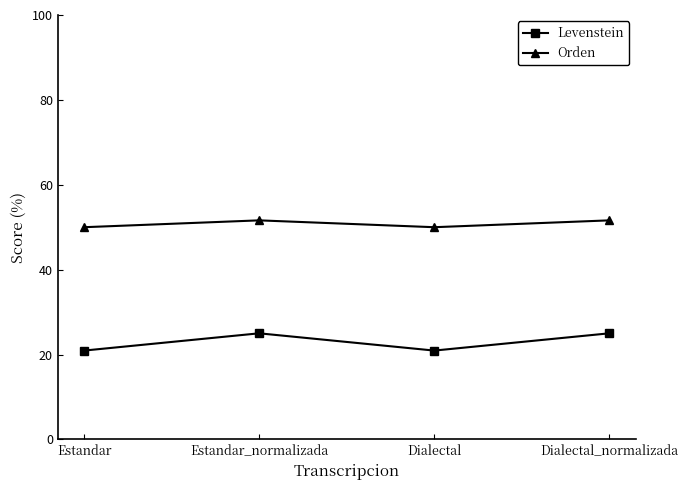

What is the label of the 1st point from the left?

Estandar